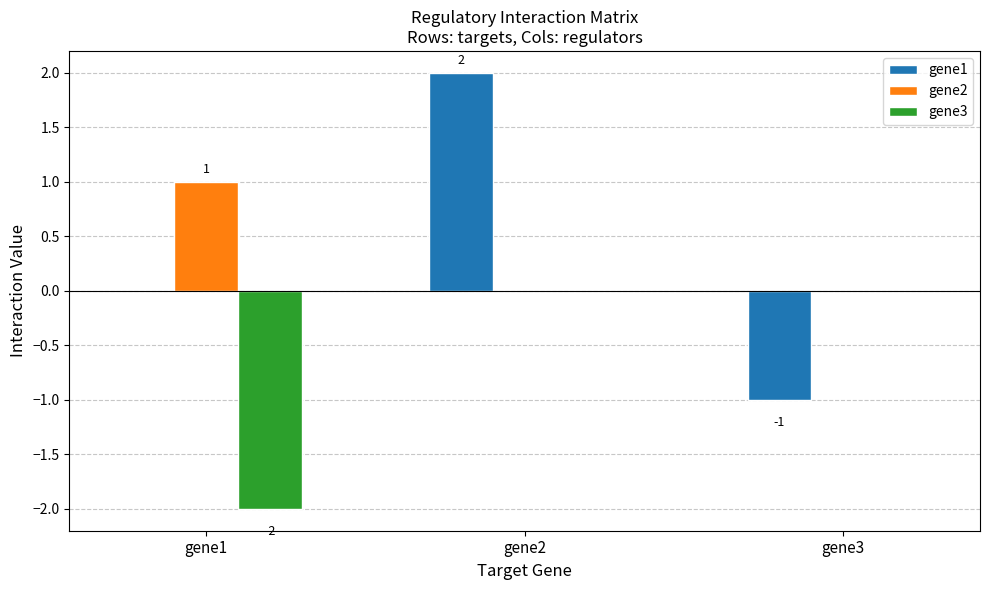

How many groups of bars are there?

3